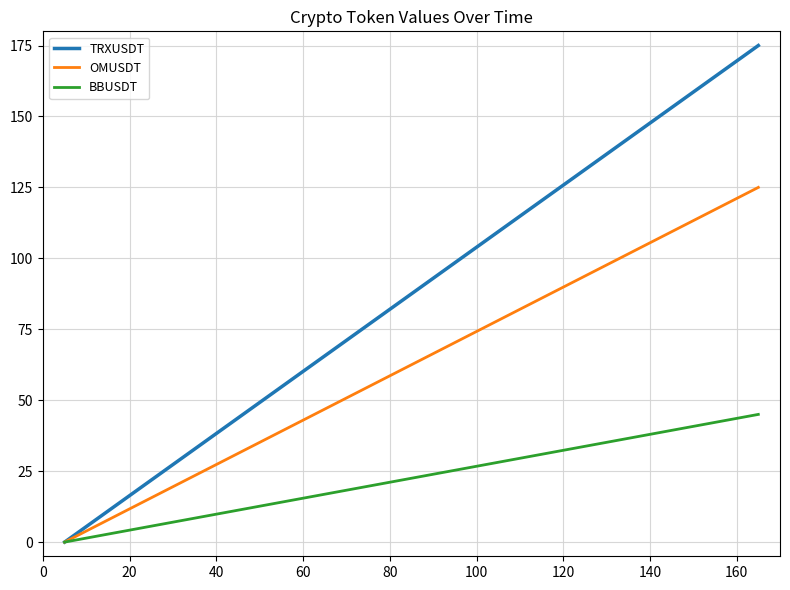

Which series has the largest total across all categories?

TRXUSDT